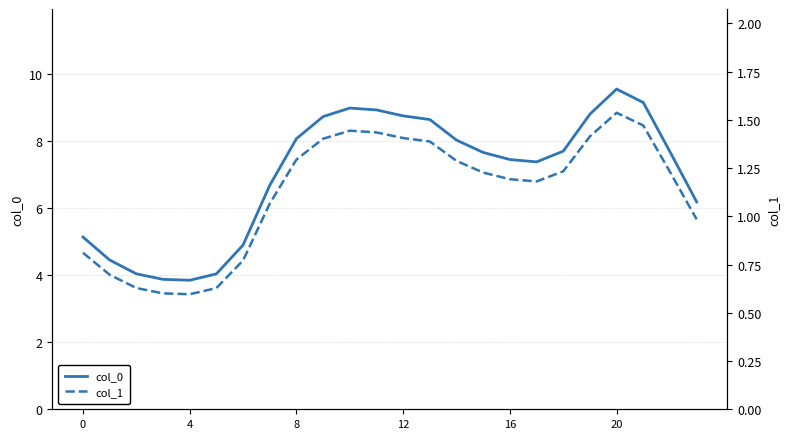

What is the difference between the col_1 values at 19 and 15?

0.2